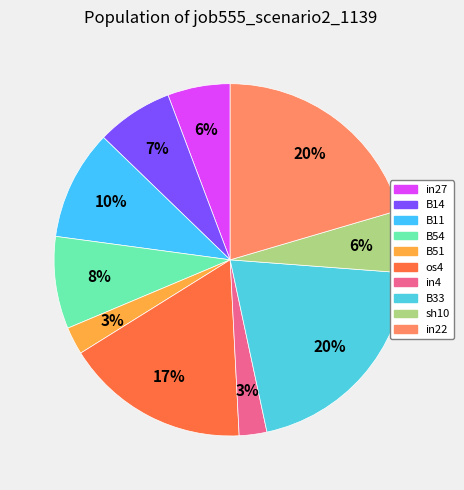

True or false: B33 accounts for 26% of the total.

False